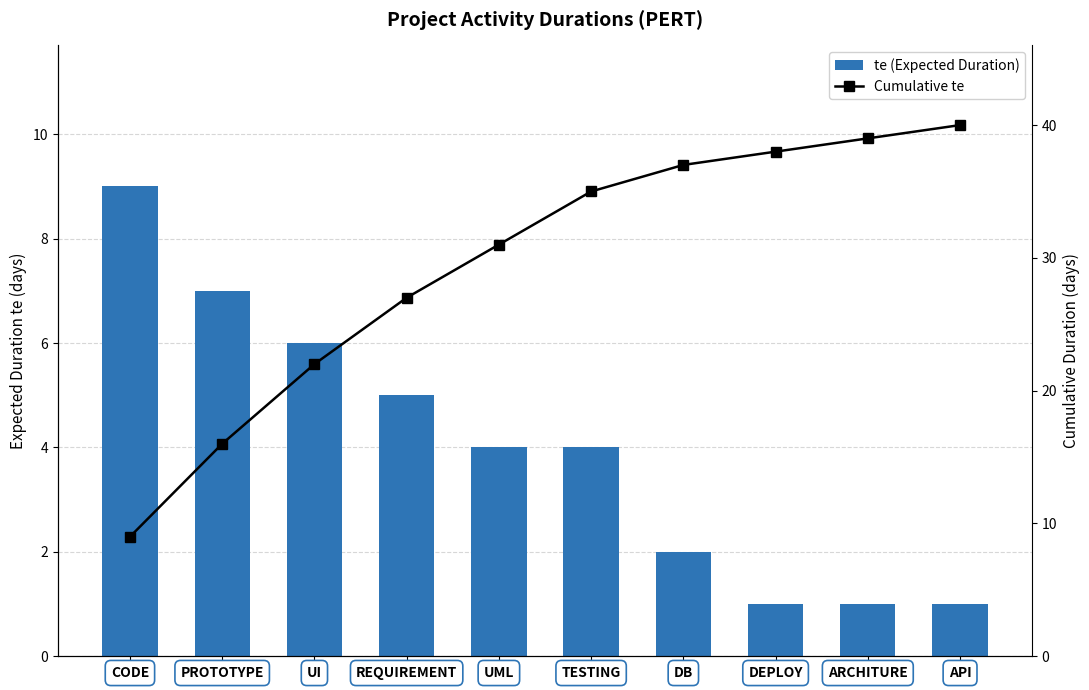

The value of te (Expected Duration) at ARCHITURE is 2. True or false?

False